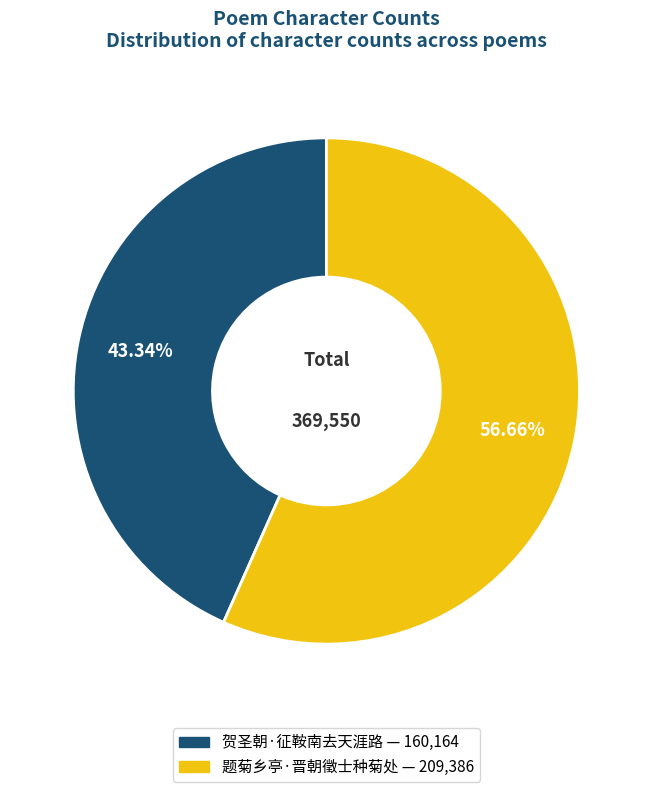

To the nearest percent, what is the difference between the 贺圣朝·征鞍南去天涯路 and 题菊乡亭·晋朝徵士种菊处 slice percentages?

13%